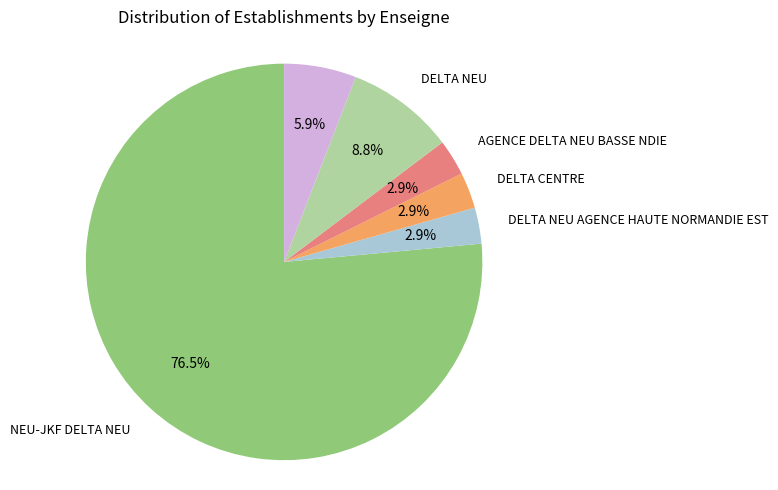

Is there any slice that represents more than half of the pie?

Yes